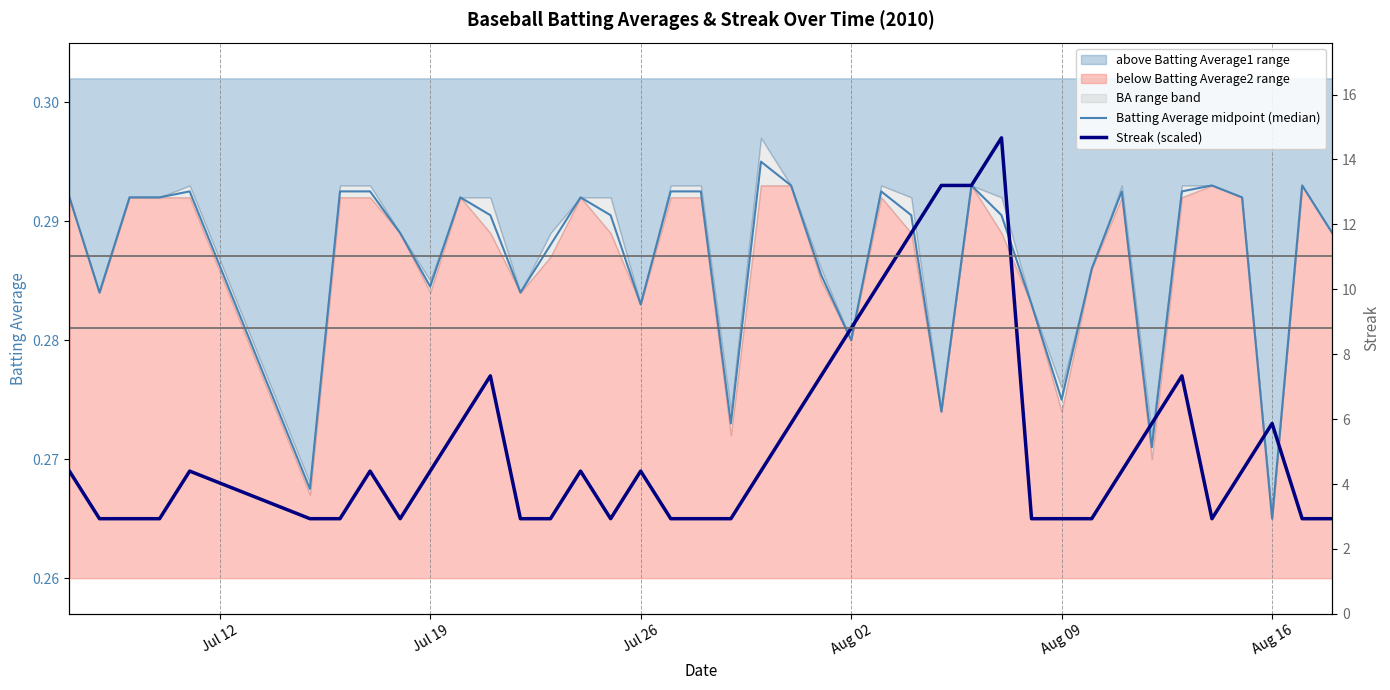

Which series has the largest total across all categories?

Streak (raw)